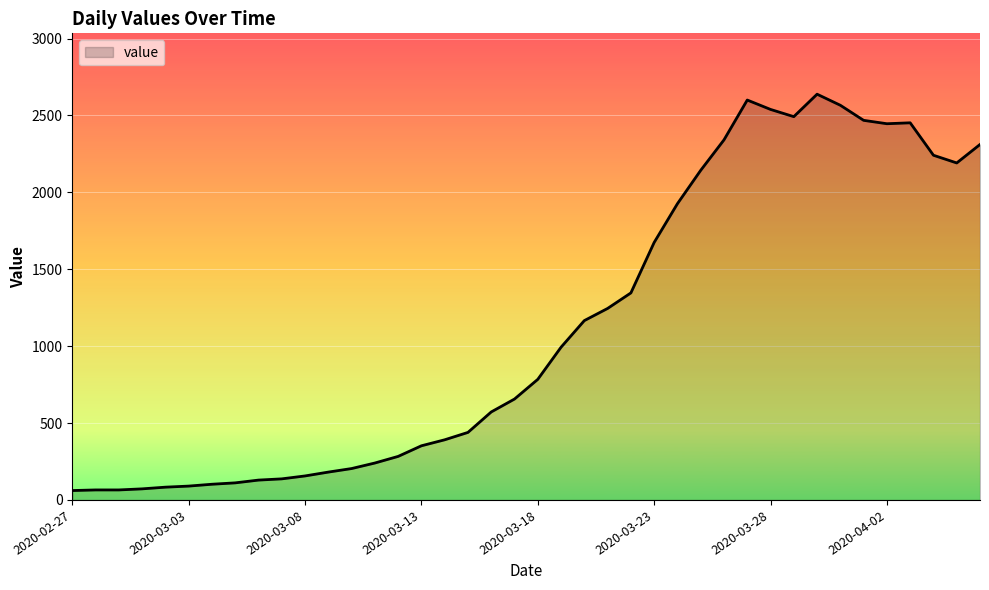

Does the chart have visible grid lines?

Yes